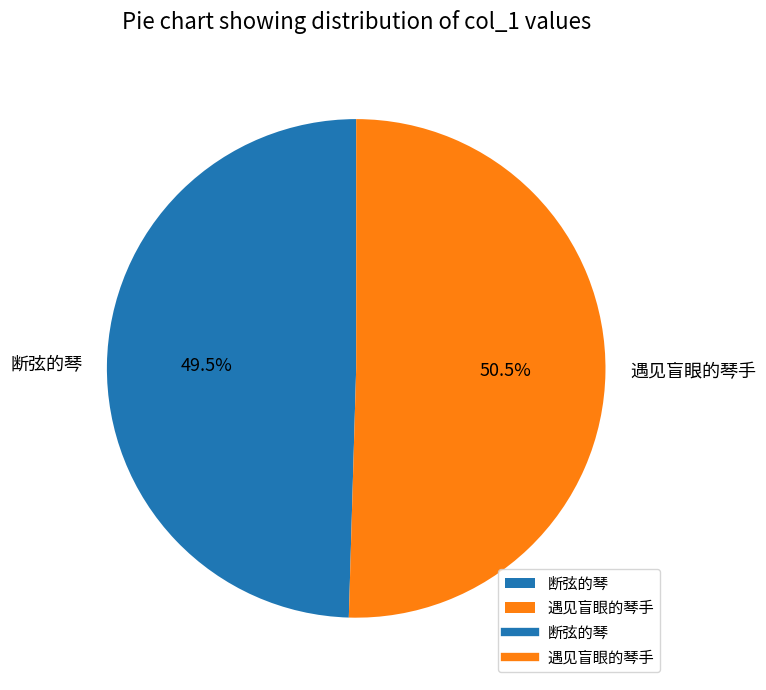

To the nearest percent, what is the difference between the largest and smallest slice percentages?

1%